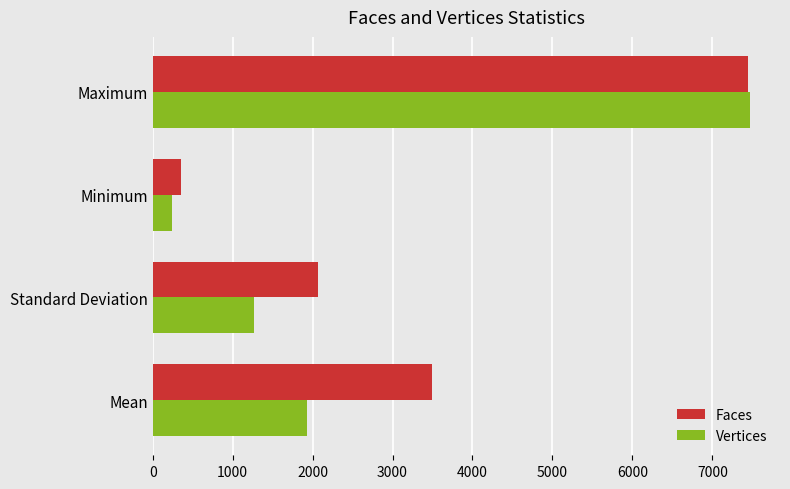

What is the maximum value for Vertices?

7473.0